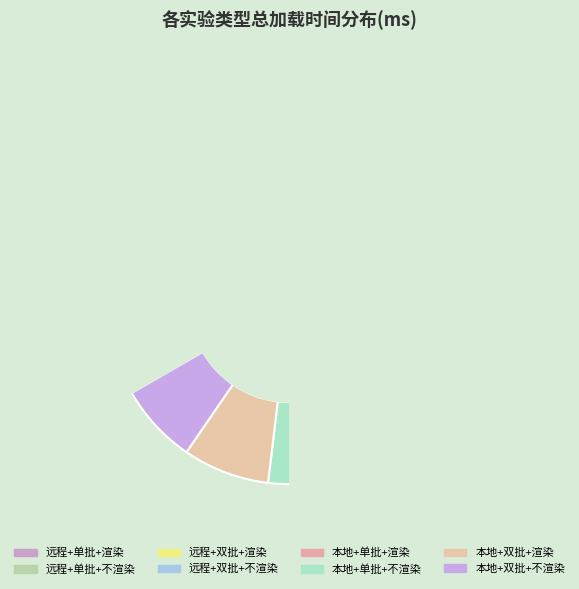

How many slices are in this pie chart?

8